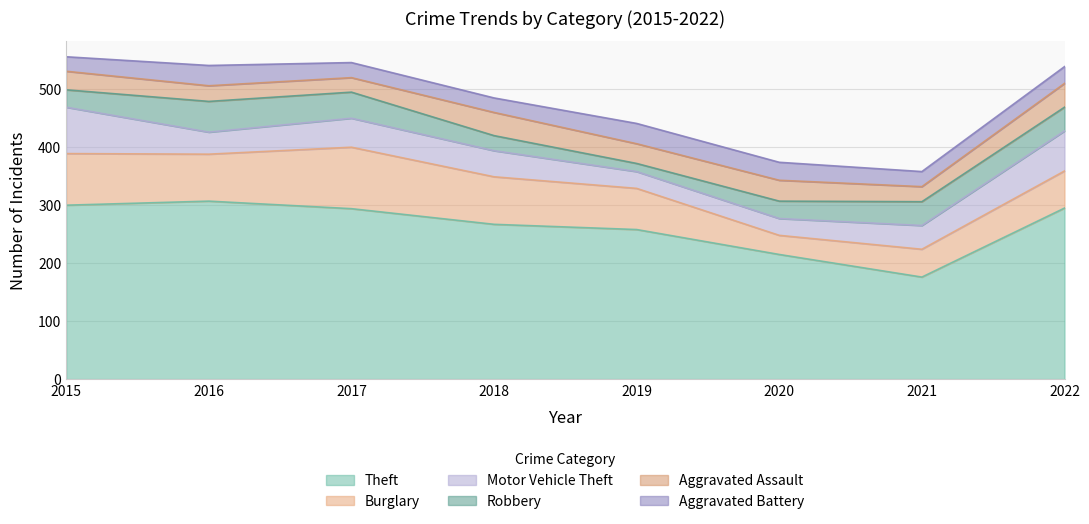

True or false: Aggravated Battery and Burglary intersect in this chart.

False